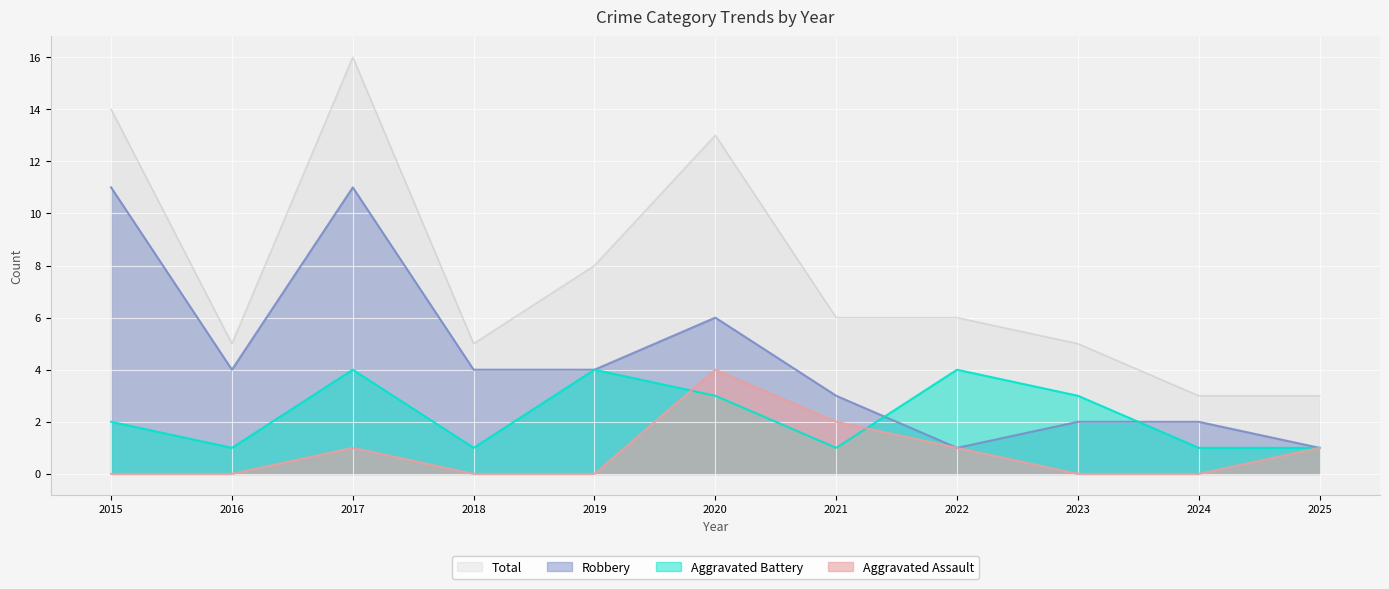

How many values in the Aggravated Battery series are below 2?

5